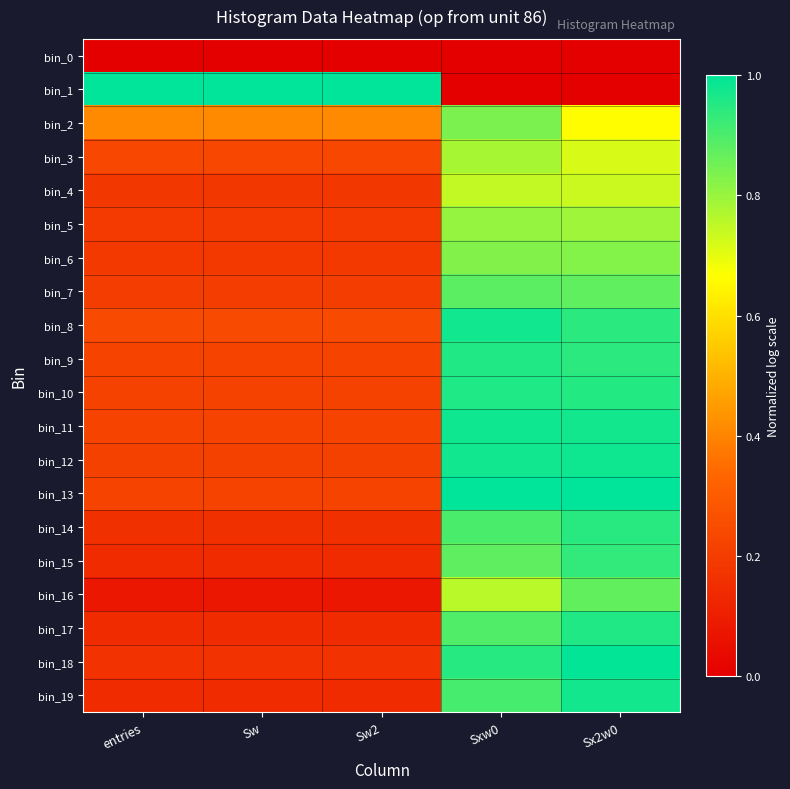

Reading left to right, what are all the values shown in this chart?

bin_0: entries=0.0	Sw=0.0	Sw2=0.0	Sxw0=0.0	Sx2w0=0.0
bin_1: entries=1.0	Sw=1.0	Sw2=1.0	Sxw0=0.0	Sx2w0=0.0
bin_2: entries=0.4	Sw=0.4	Sw2=0.4	Sxw0=0.8	Sx2w0=0.7
bin_3: entries=0.2	Sw=0.2	Sw2=0.2	Sxw0=0.8	Sx2w0=0.7
bin_4: entries=0.2	Sw=0.2	Sw2=0.2	Sxw0=0.7	Sx2w0=0.7
bin_5: entries=0.2	Sw=0.2	Sw2=0.2	Sxw0=0.8	Sx2w0=0.8
bin_6: entries=0.2	Sw=0.2	Sw2=0.2	Sxw0=0.8	Sx2w0=0.8
bin_7: entries=0.2	Sw=0.2	Sw2=0.2	Sxw0=0.9	Sx2w0=0.9
bin_8: entries=0.2	Sw=0.2	Sw2=0.2	Sxw0=1.0	Sx2w0=0.9
bin_9: entries=0.2	Sw=0.2	Sw2=0.2	Sxw0=1.0	Sx2w0=0.9
bin_10: entries=0.2	Sw=0.2	Sw2=0.2	Sxw0=1.0	Sx2w0=1.0
bin_11: entries=0.2	Sw=0.2	Sw2=0.2	Sxw0=1.0	Sx2w0=1.0
bin_12: entries=0.2	Sw=0.2	Sw2=0.2	Sxw0=1.0	Sx2w0=1.0
bin_13: entries=0.2	Sw=0.2	Sw2=0.2	Sxw0=1.0	Sx2w0=1.0
bin_14: entries=0.2	Sw=0.2	Sw2=0.2	Sxw0=0.9	Sx2w0=0.9
bin_15: entries=0.1	Sw=0.1	Sw2=0.1	Sxw0=0.9	Sx2w0=0.9
bin_16: entries=0.1	Sw=0.1	Sw2=0.1	Sxw0=0.8	Sx2w0=0.9
bin_17: entries=0.1	Sw=0.1	Sw2=0.1	Sxw0=0.9	Sx2w0=1.0
bin_18: entries=0.2	Sw=0.2	Sw2=0.2	Sxw0=0.9	Sx2w0=1.0
bin_19: entries=0.1	Sw=0.1	Sw2=0.1	Sxw0=0.9	Sx2w0=1.0